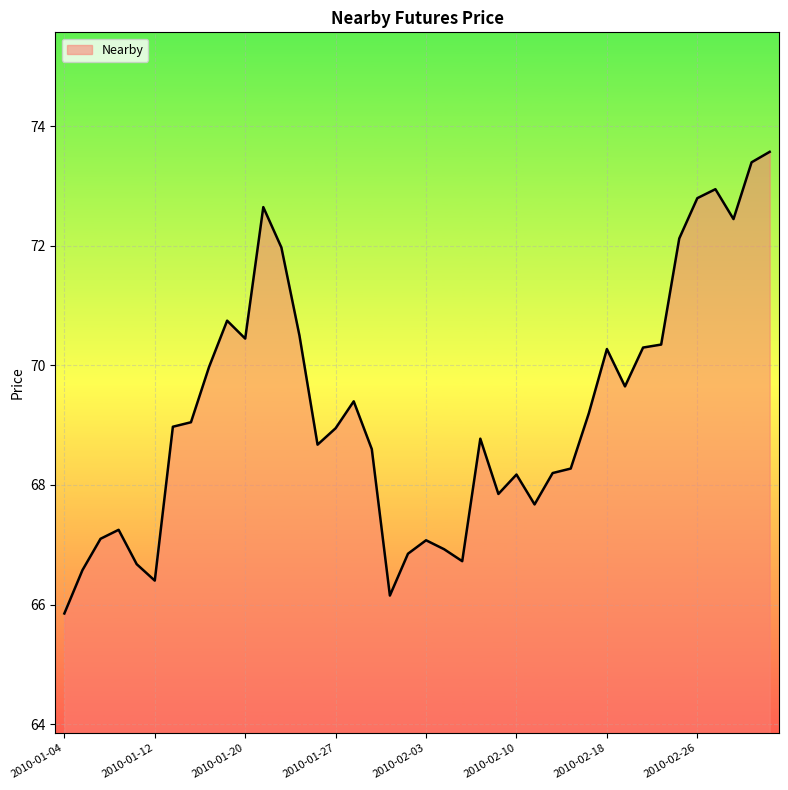

What is the greatest value displayed?

73.6